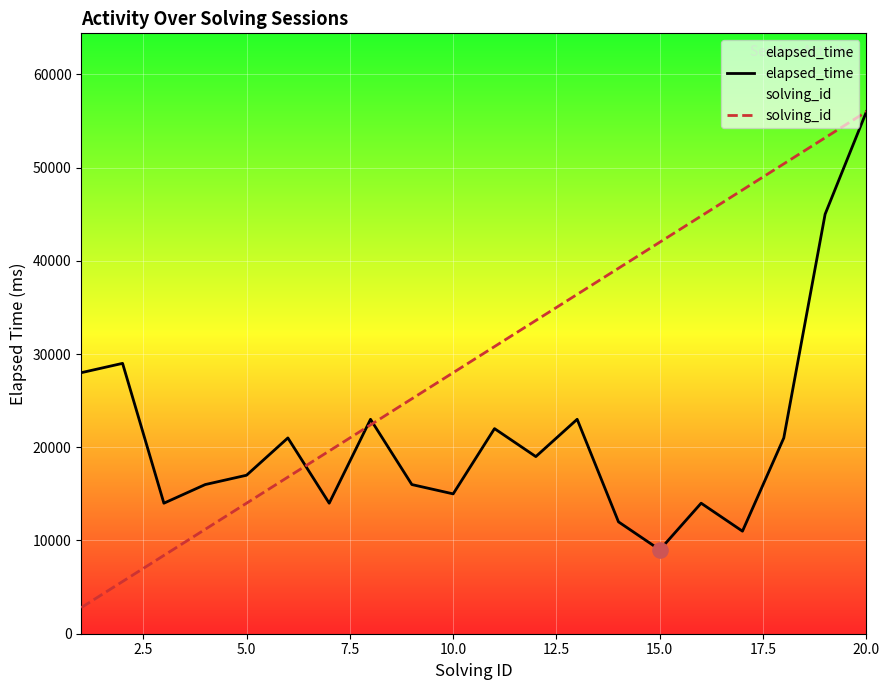

Which series has the largest total across all categories?

solving_id